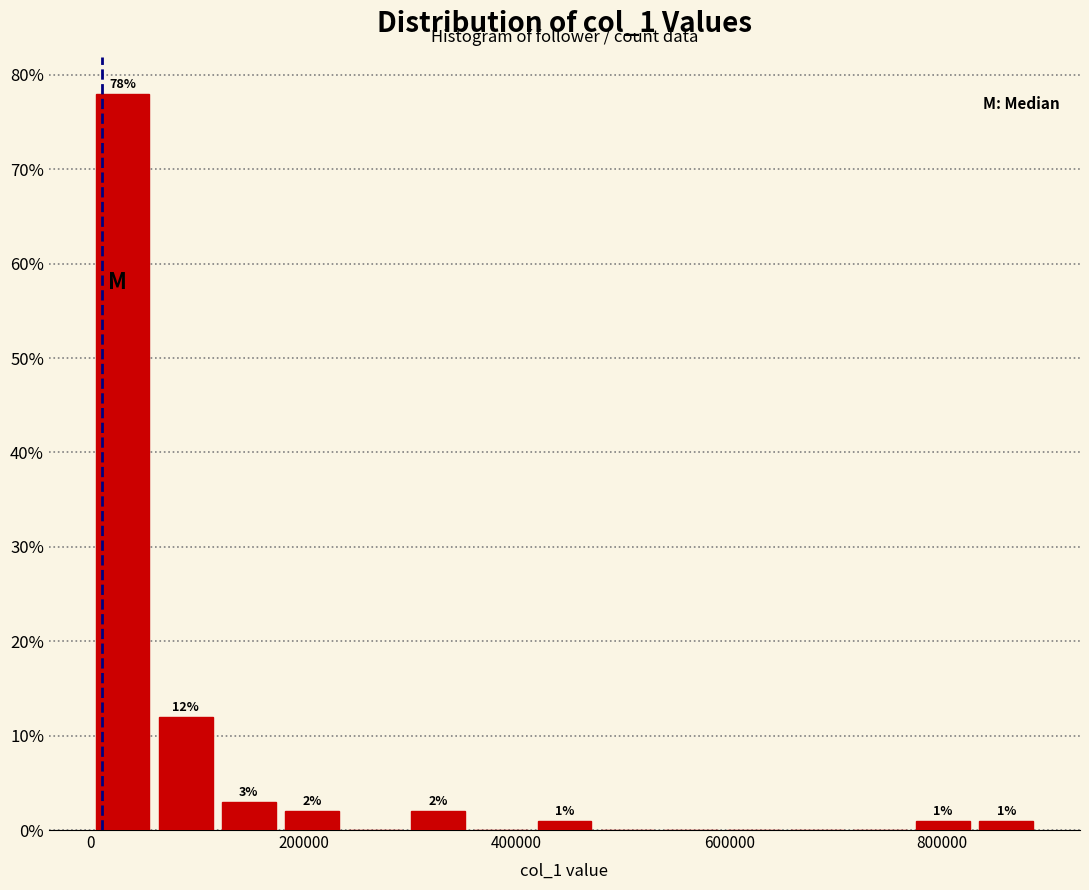

Read against the x-axis, roughly where is the centre of the tallest bar?

20000